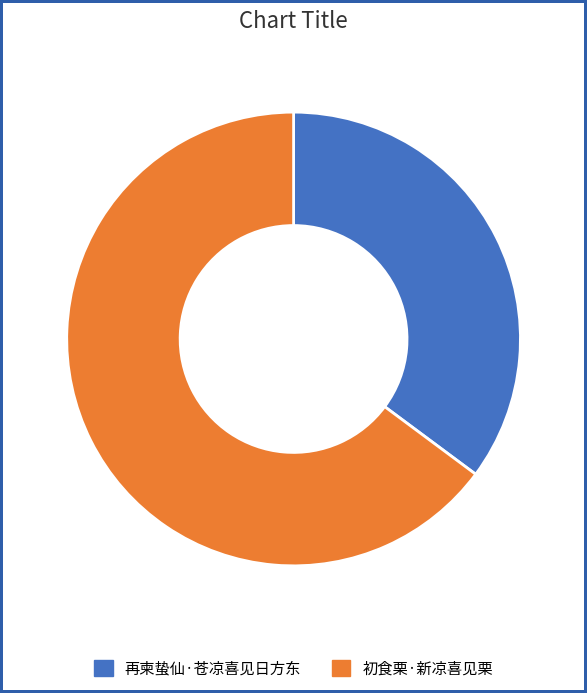

The 初食栗·新凉喜见栗 slice represents 65% of the pie. True or false?

True